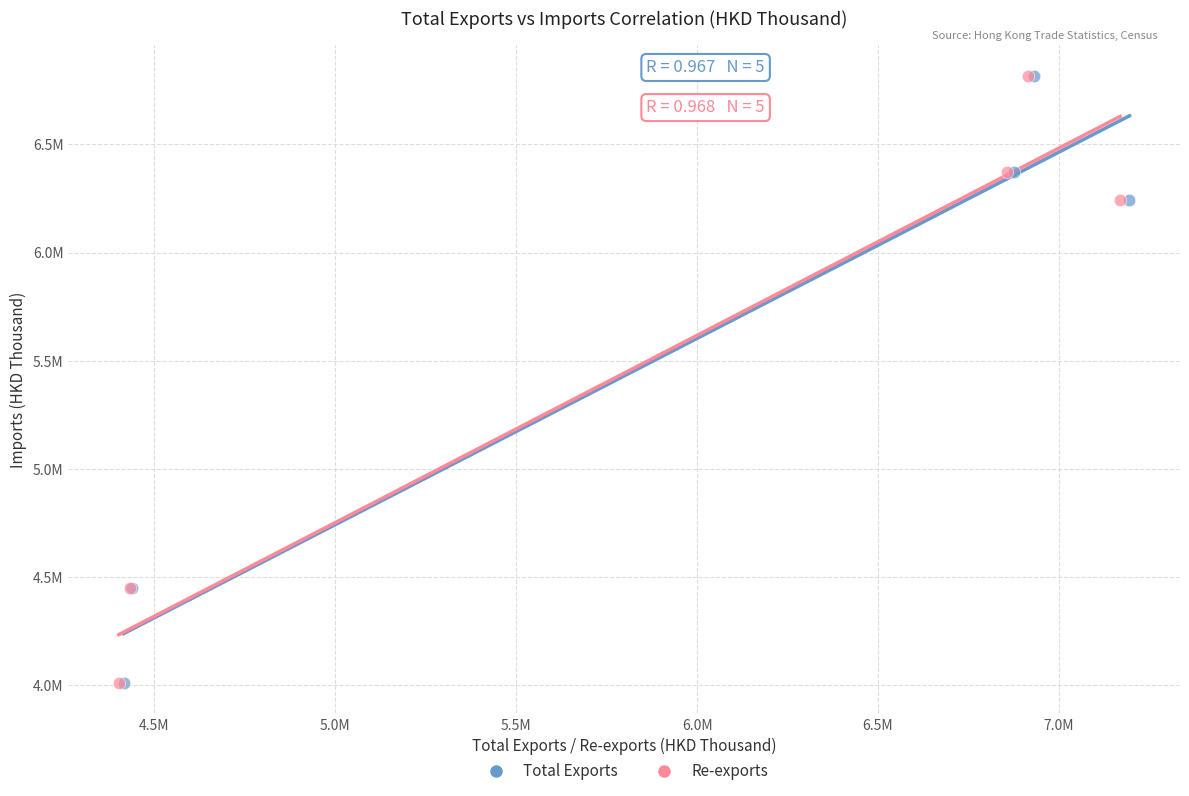

What are all the series names shown in the legend?

Total Exports, Re-exports